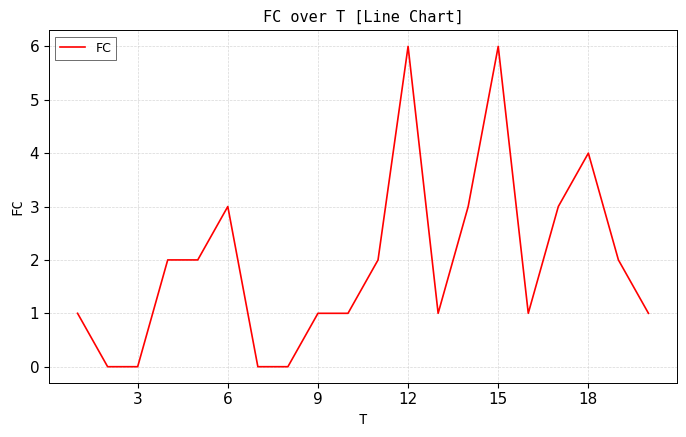

What is the maximum value shown in the chart?

6